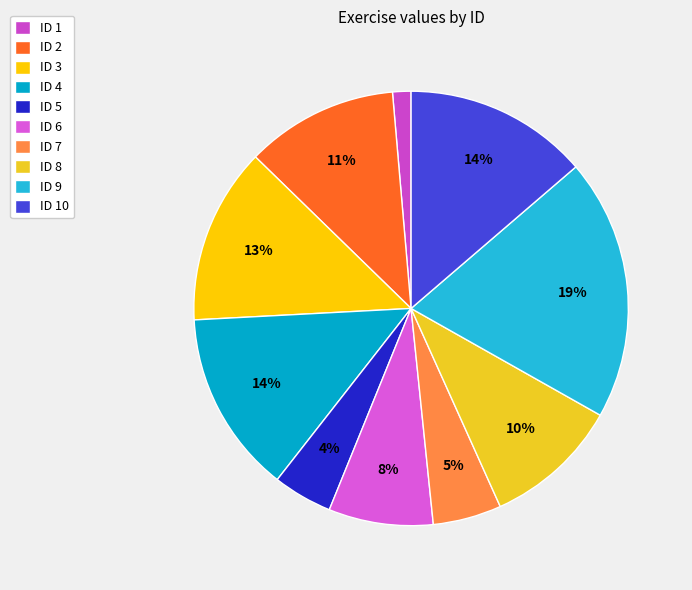

How many segments does this pie chart have?

10